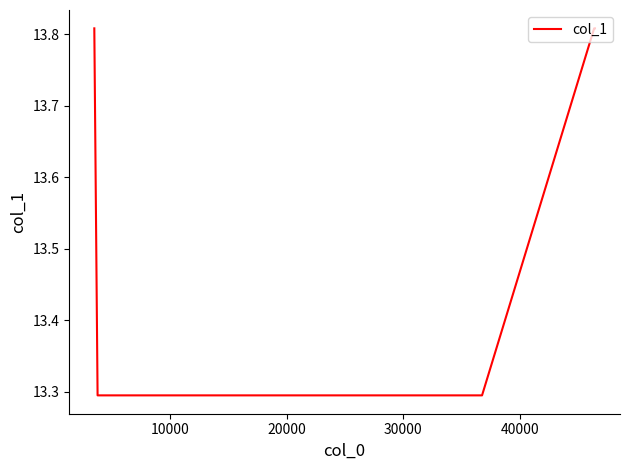

What is the average value?

13.6